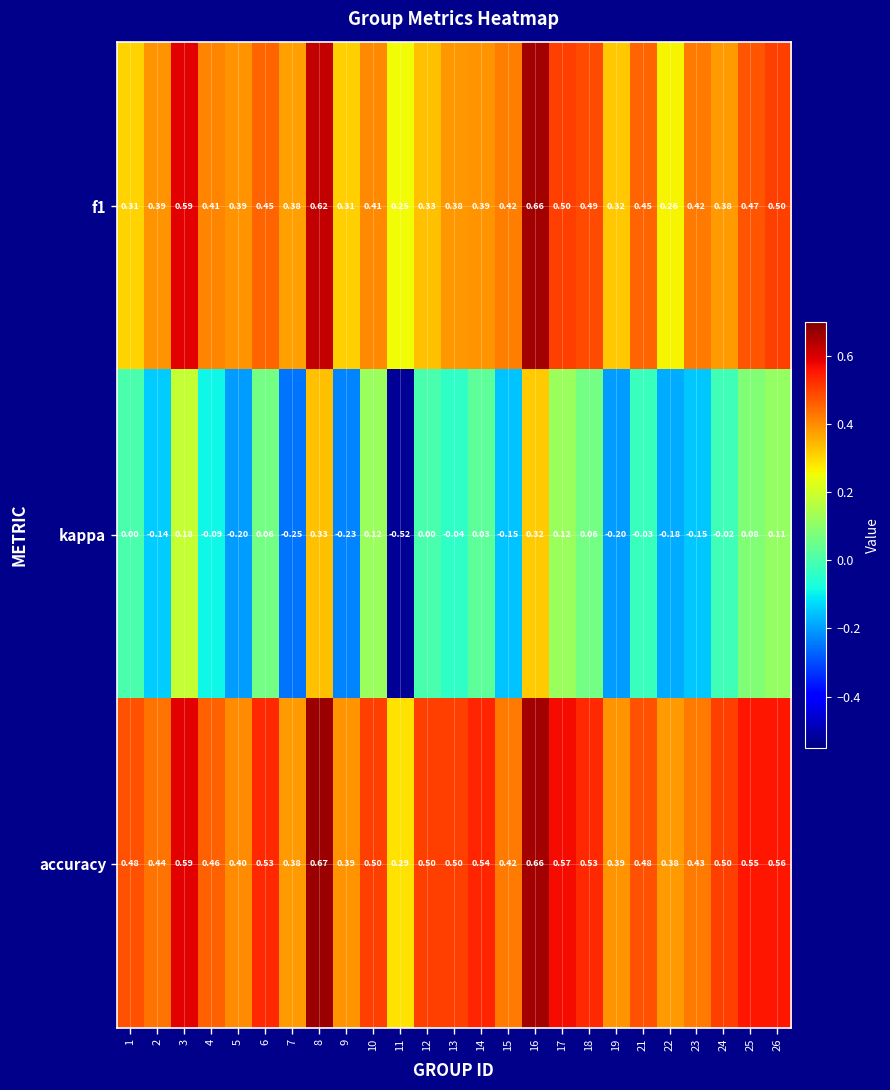

Which series has the largest total across all categories?

accuracy